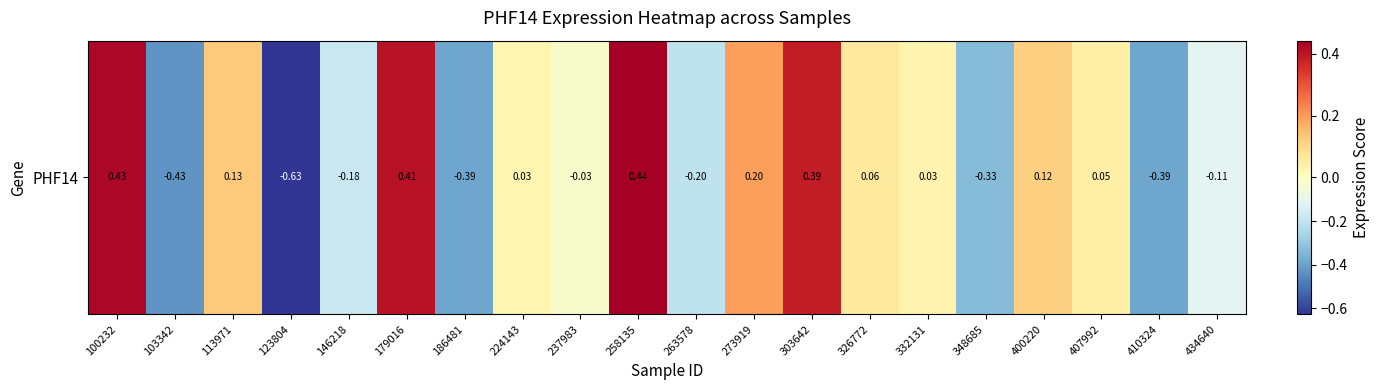

How many values are below zero?

9